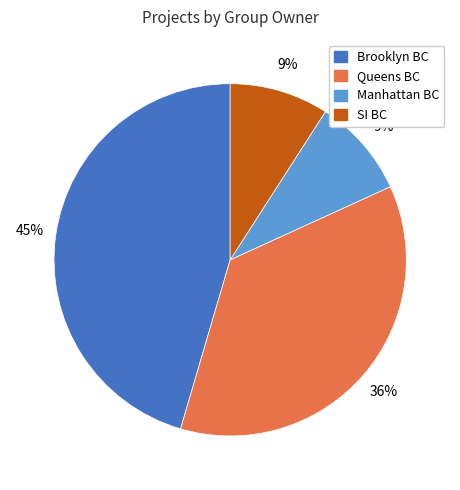

To the nearest percent, what is the difference between the largest and smallest slice percentages?

36%